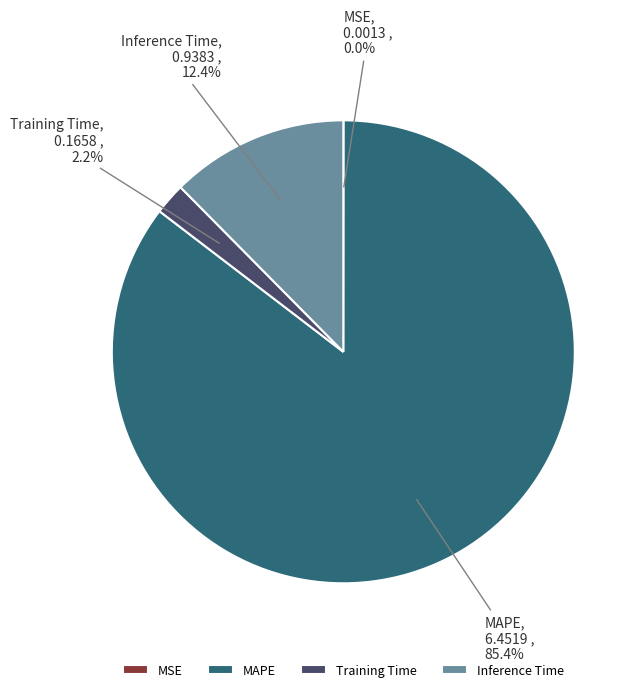

To the nearest percent, what is the difference between the largest and smallest slice percentages?

85%